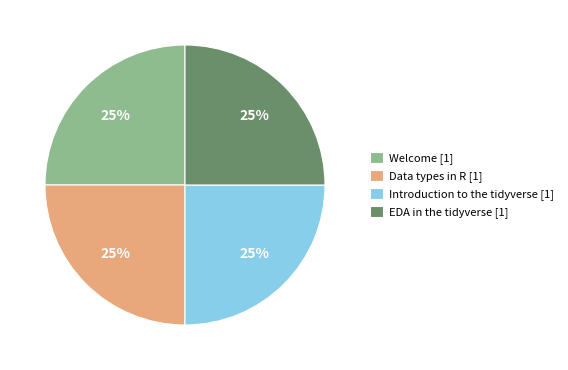

To the nearest percent, what portion does Data types in R represent?

25%